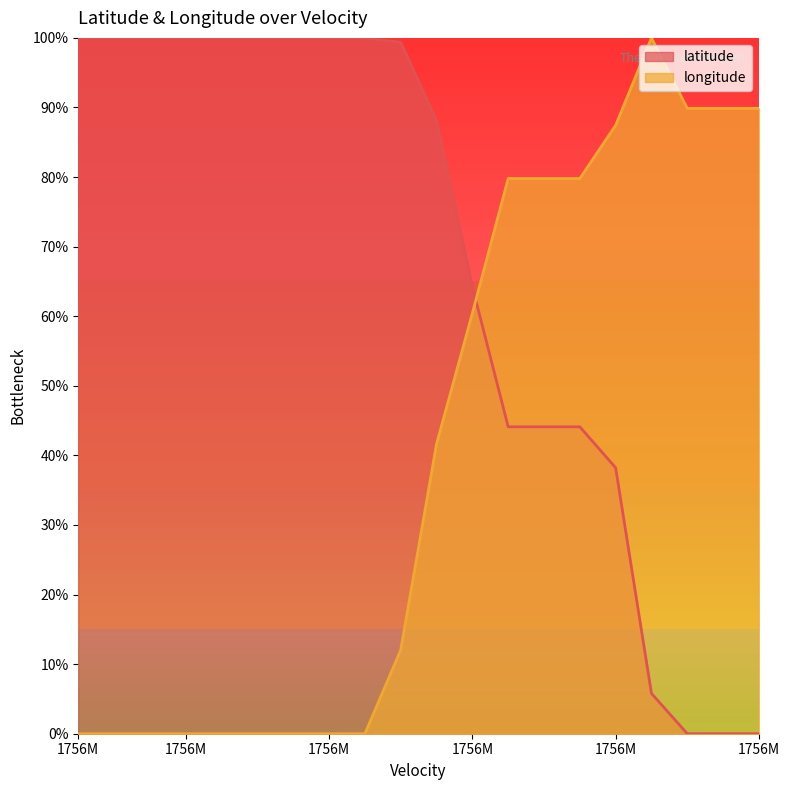

How many lines are shown in the chart?

2